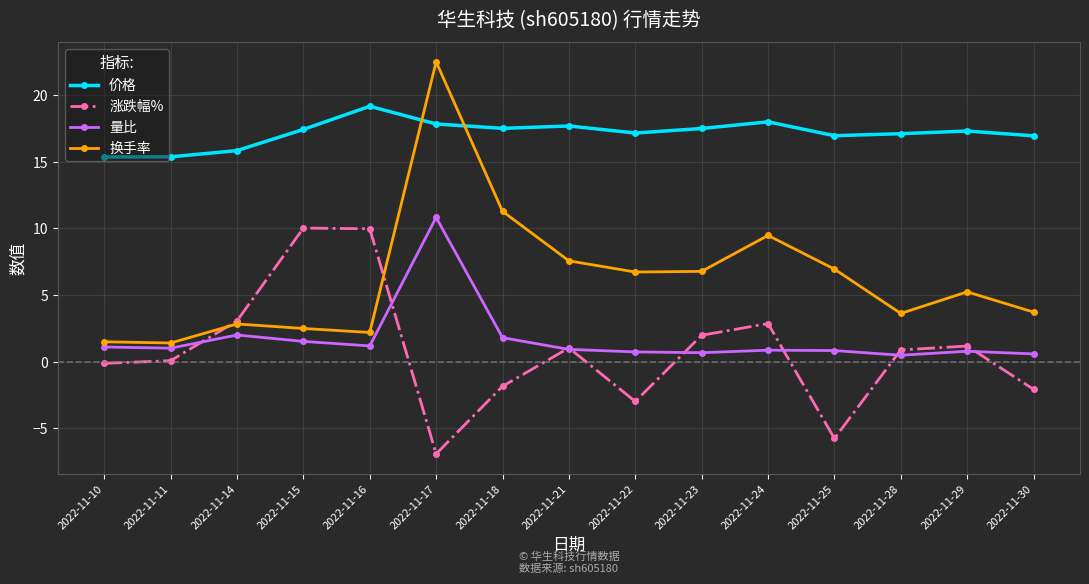

At which category does 换手率 reach its first local peak?

2022-11-14